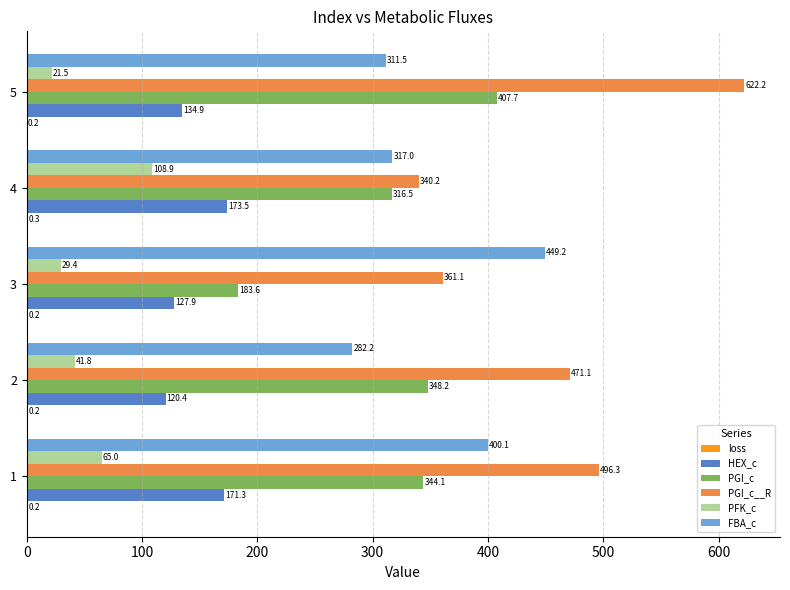

At which label does PGI_c__R reach its peak?

5